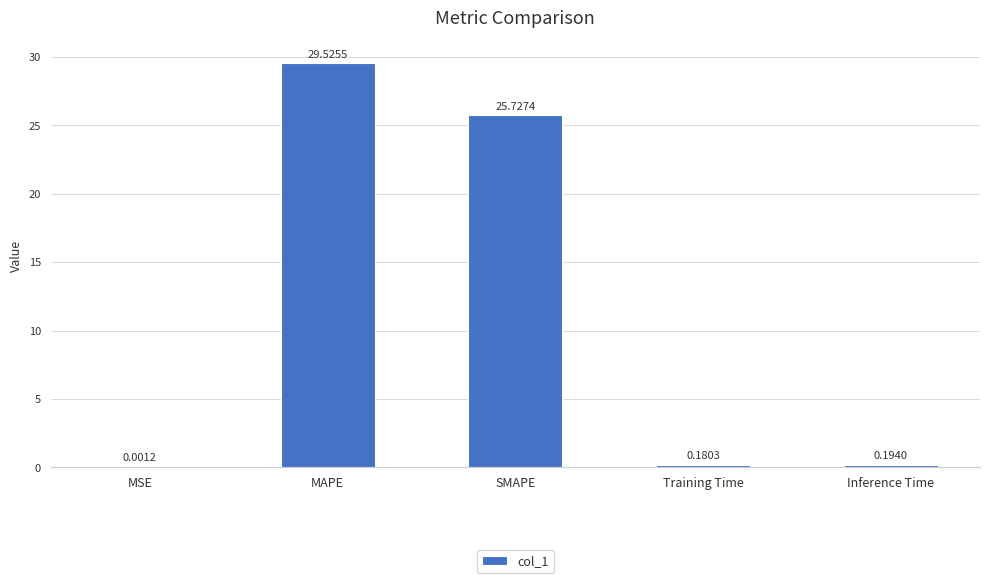

What is the sum of all values?

55.6